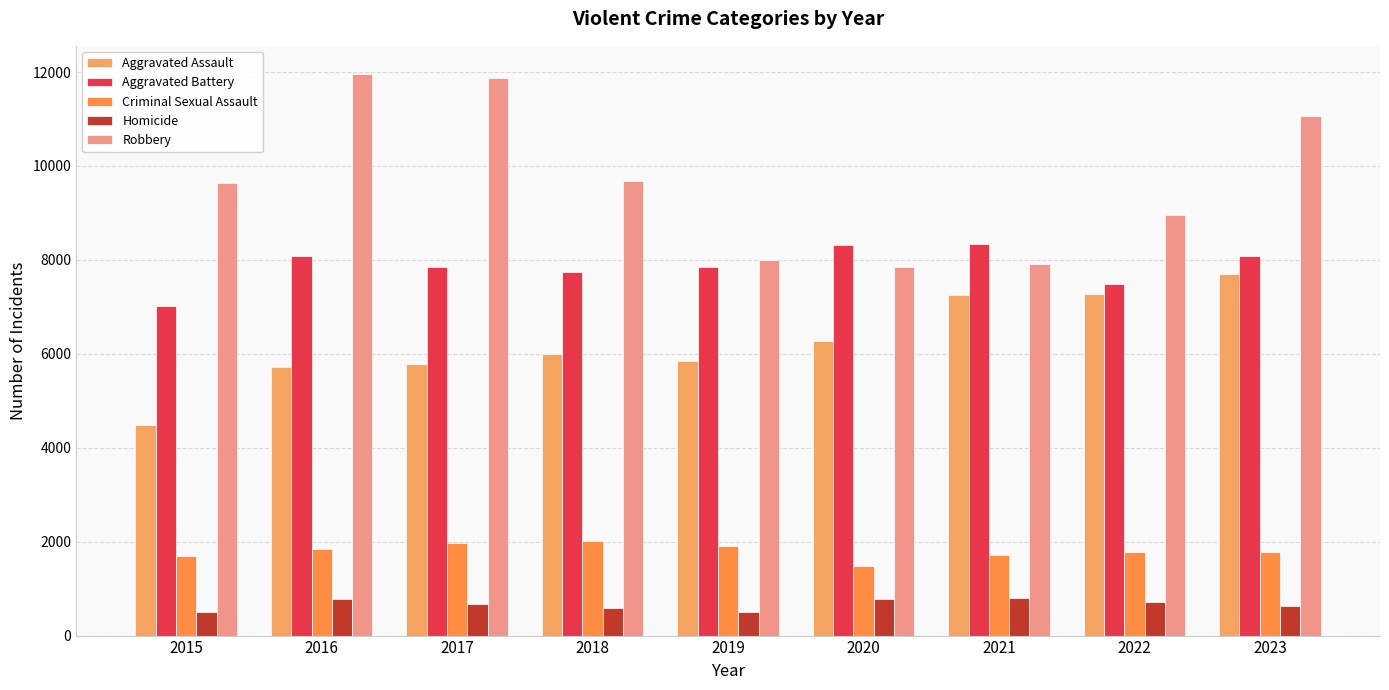

Which series changed the most between 2018 and 2020?

Robbery